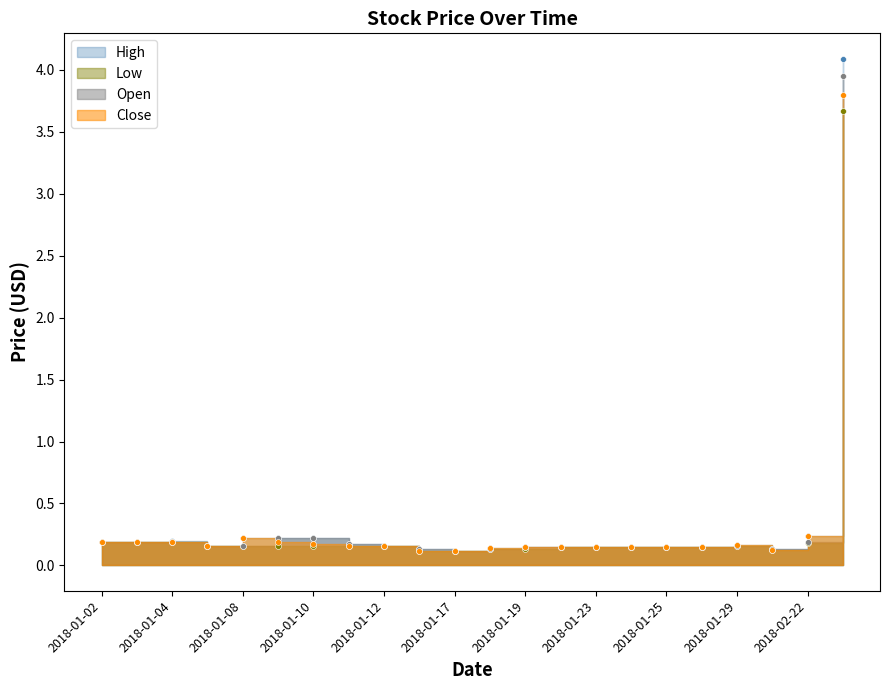

What is the total value across all series at 2018-01-26?

0.6